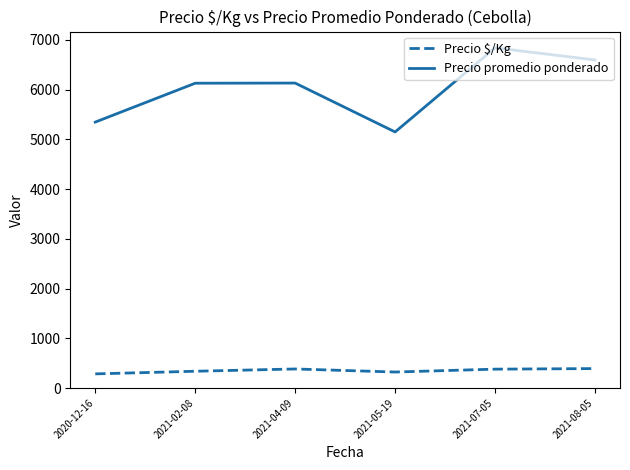

Which series has the largest range (max minus min)?

Precio promedio ponderado